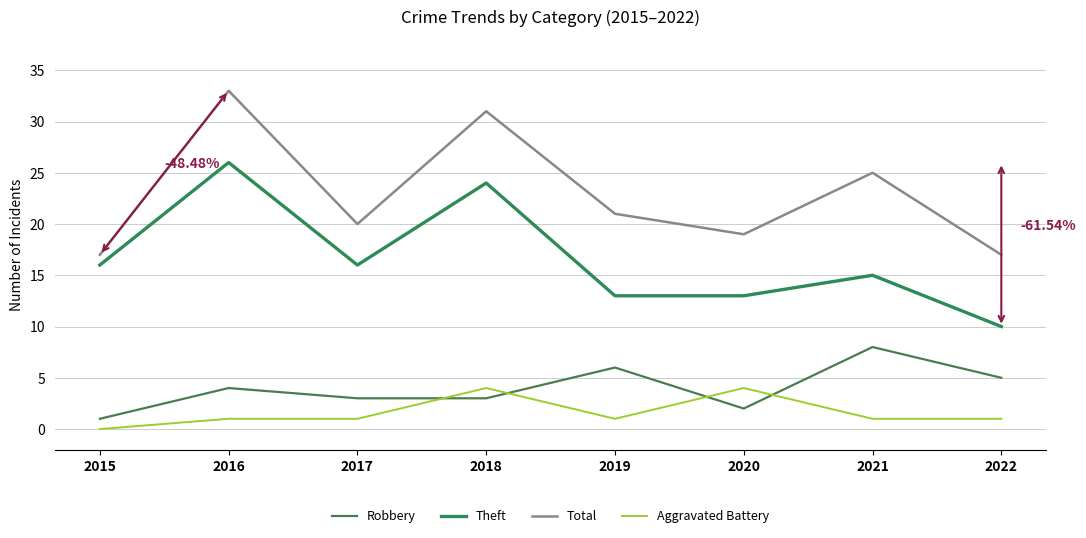

What is the average value of the Total series?

23